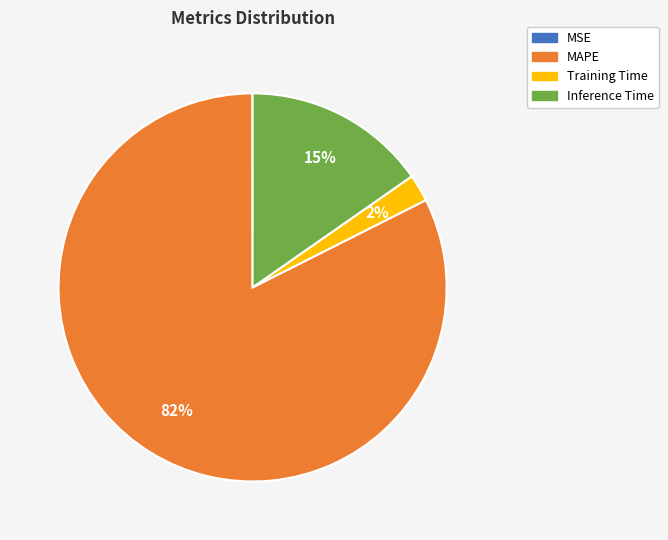

To the nearest percent, what is the average slice percentage?

25%